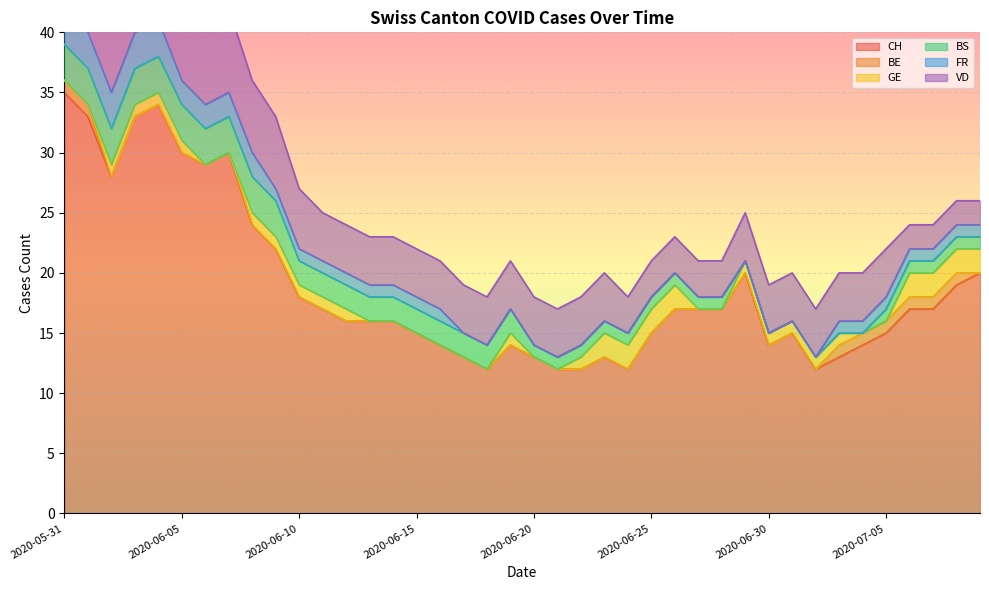

How many interior local valleys does the CH series have?

6